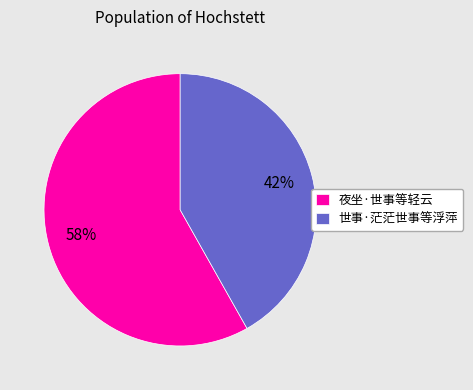

To the nearest percent, what portion does 夜坐·世事等轻云 represent?

58%